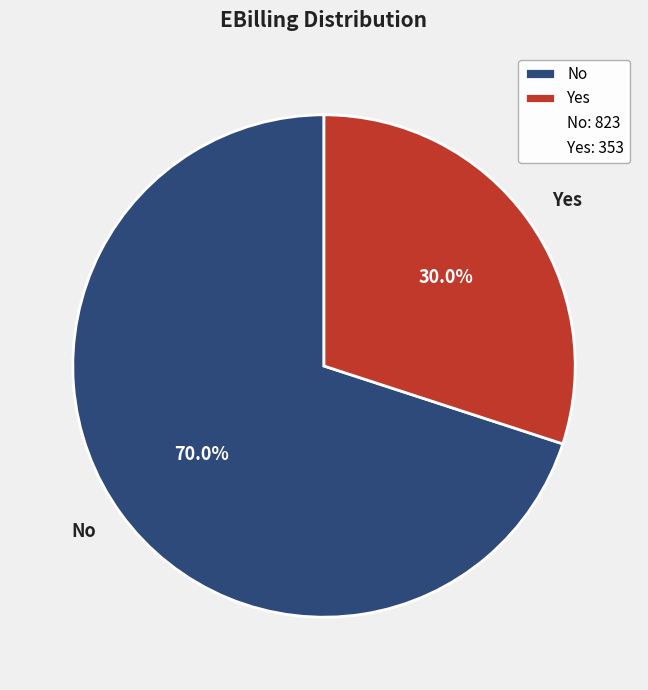

To the nearest percent, what is the difference between the Yes and No slice percentages?

40%